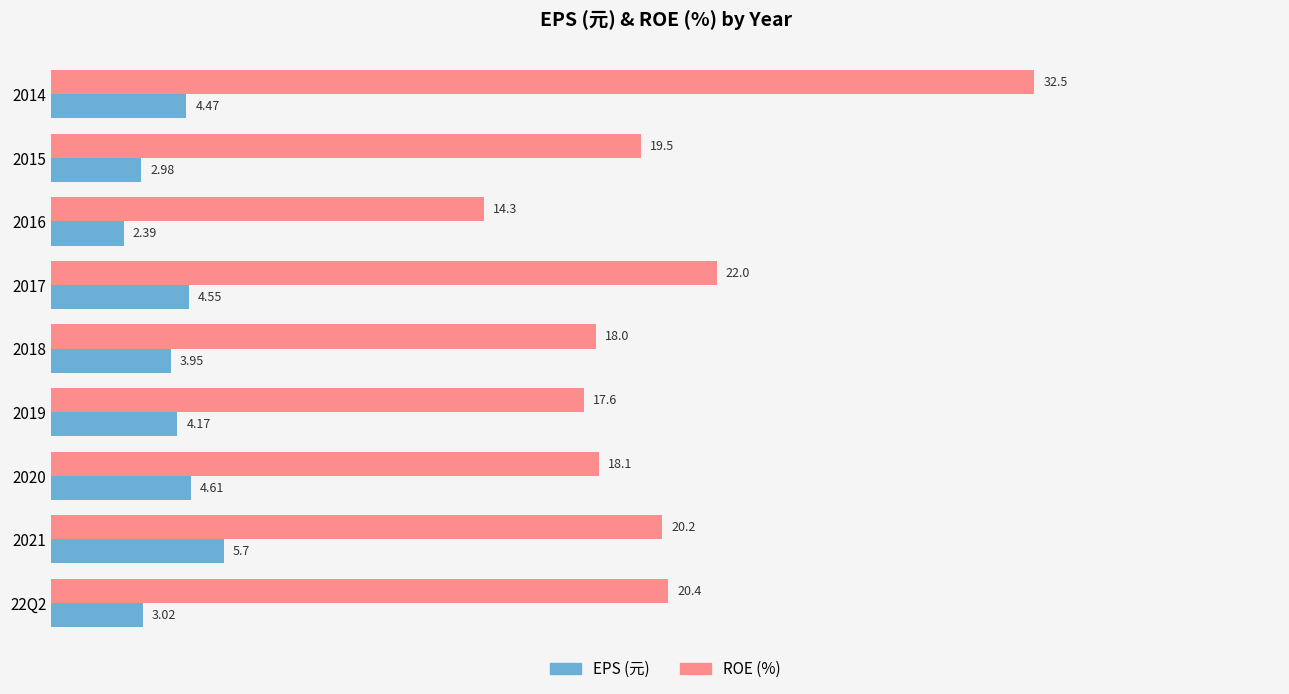

Which series changed the most between 2015 and 2020?

EPS (元)